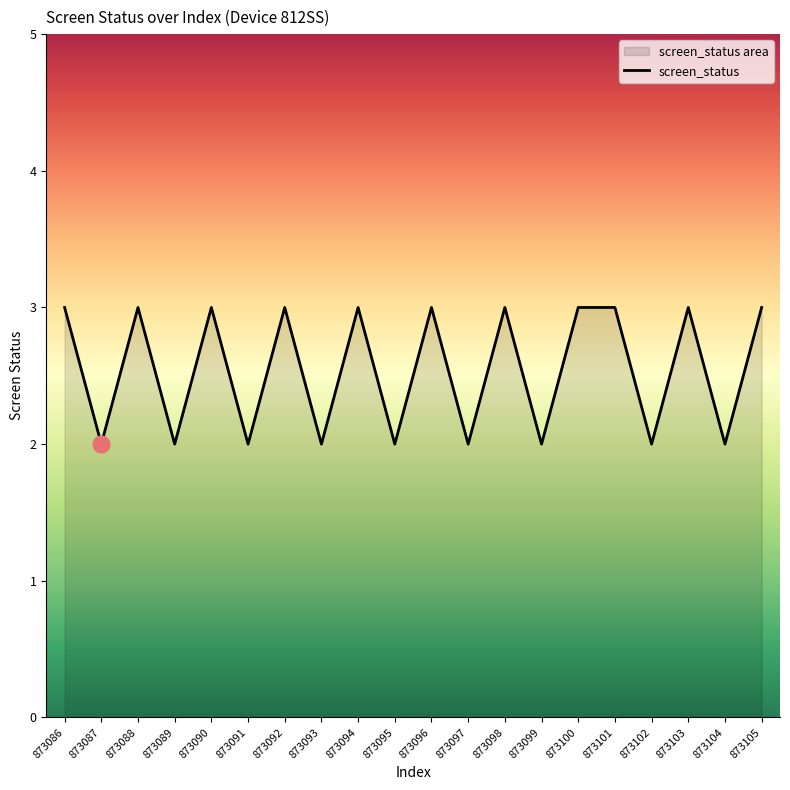

The value at 873086 is 1. True or false?

False